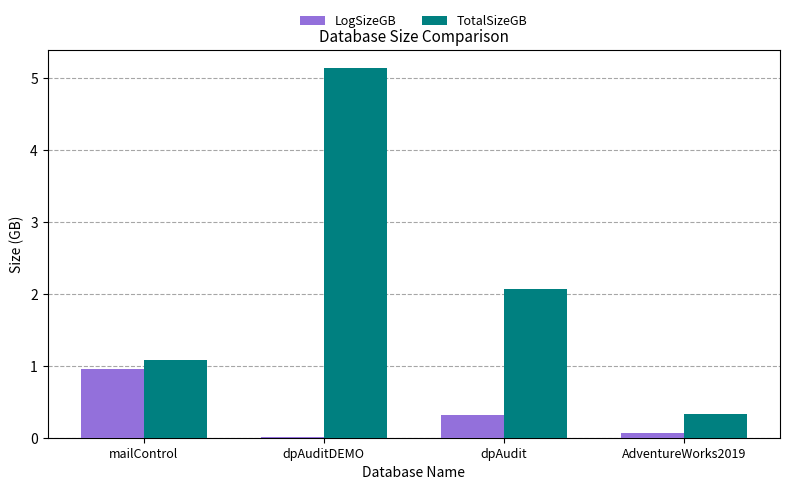

What is the total value across all series at dpAudit?

2.4